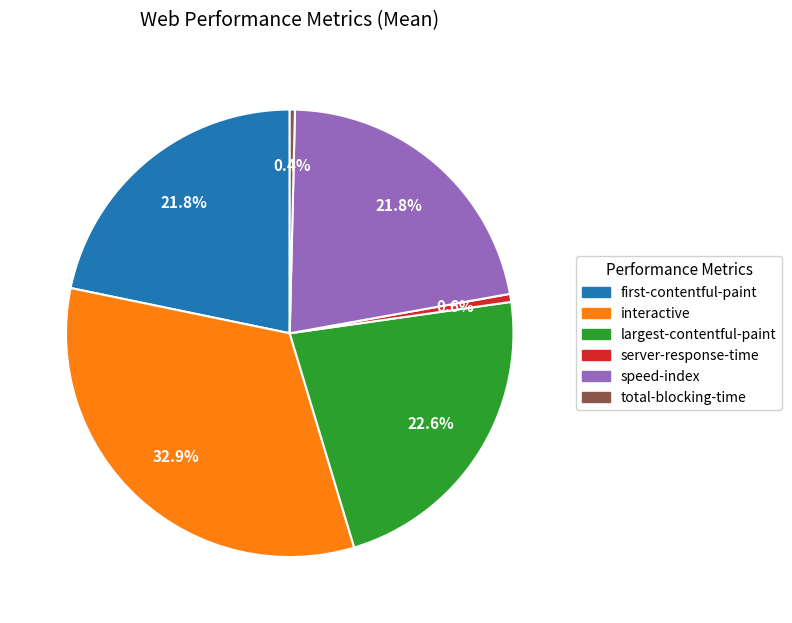

How many segments does this pie chart have?

6